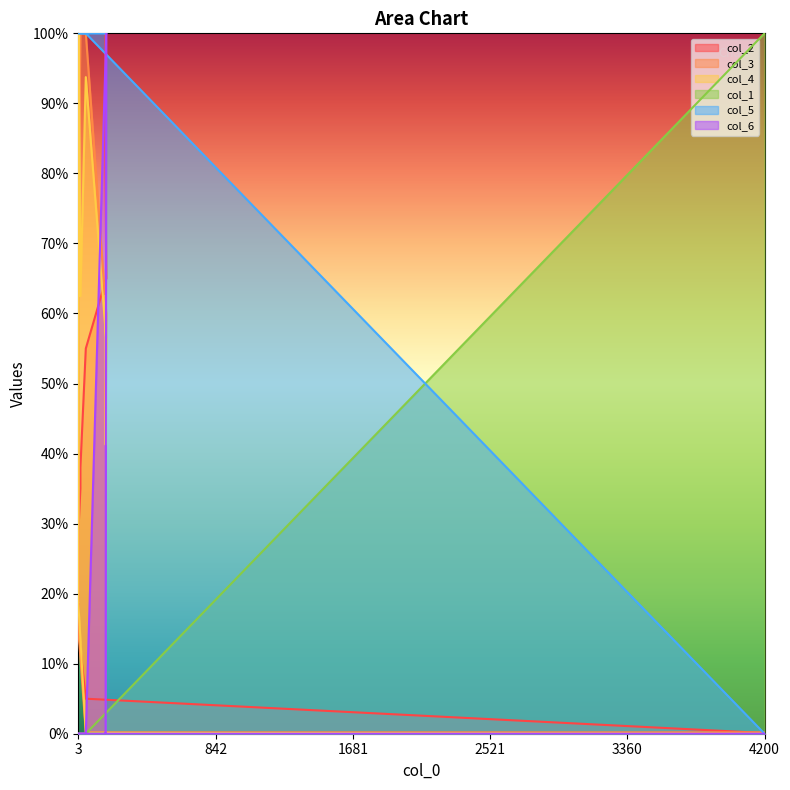

How many distinct data groups are displayed?

6